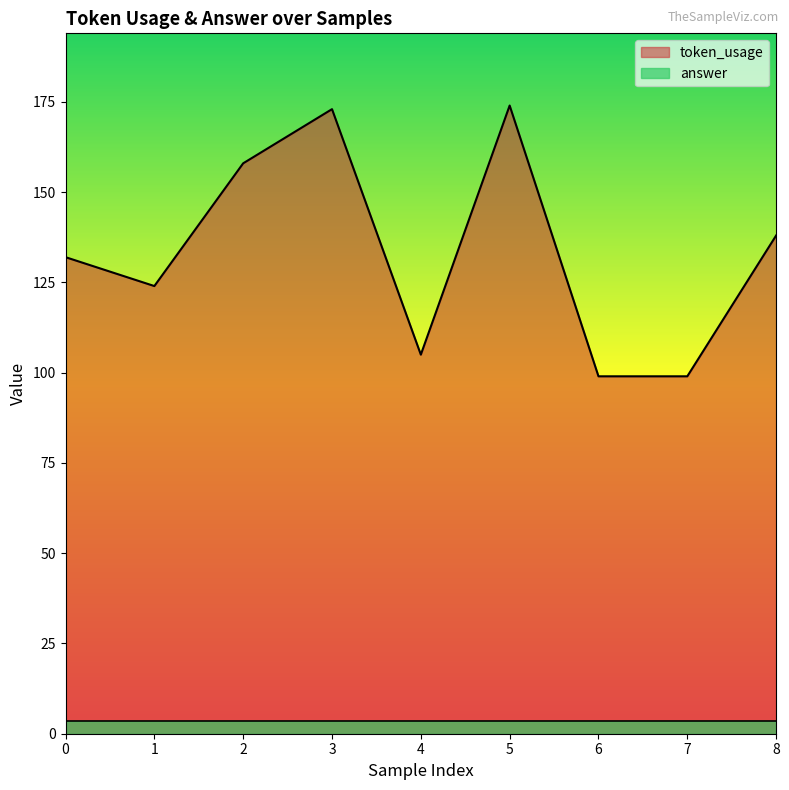

Does the chart display data point markers on the line(s)?

No